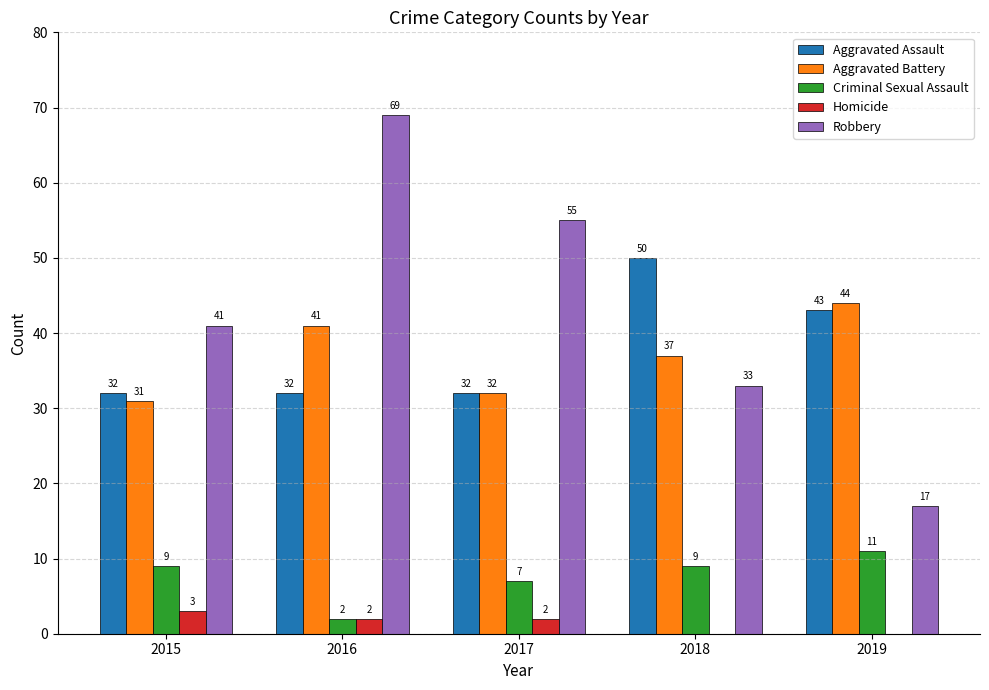

How many Aggravated Assault values are between 32 and 43?

4